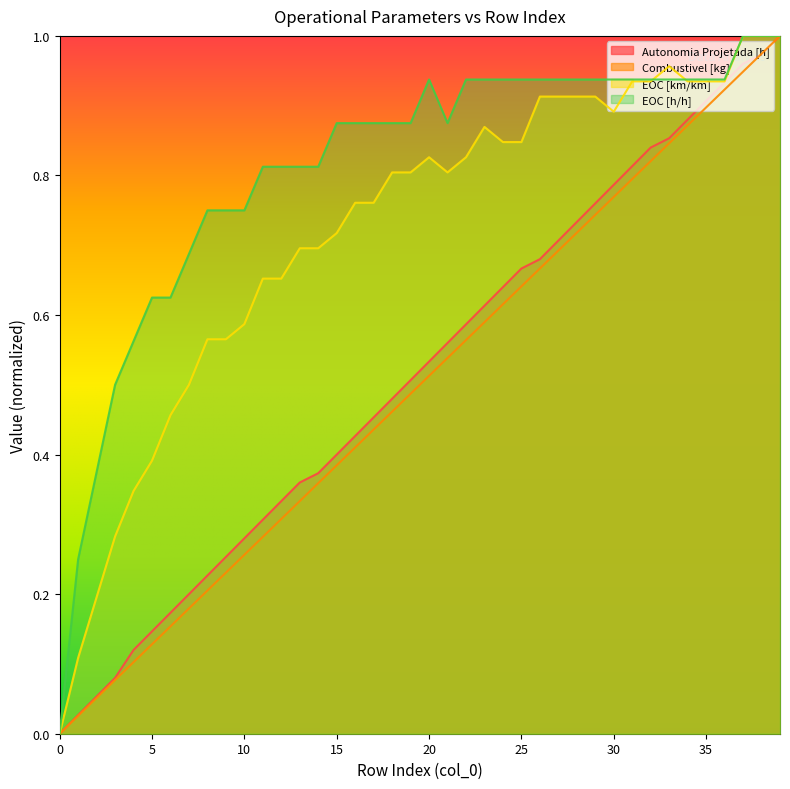

Which series has the largest total across all categories?

EOC [h/h]